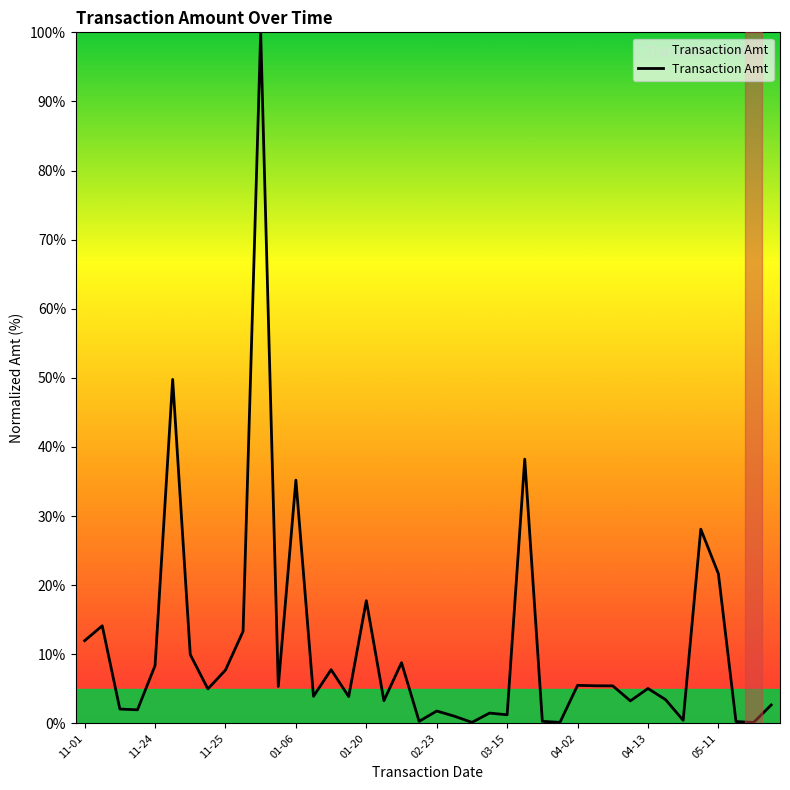

What is the difference between the maximum and minimum values?

99.9